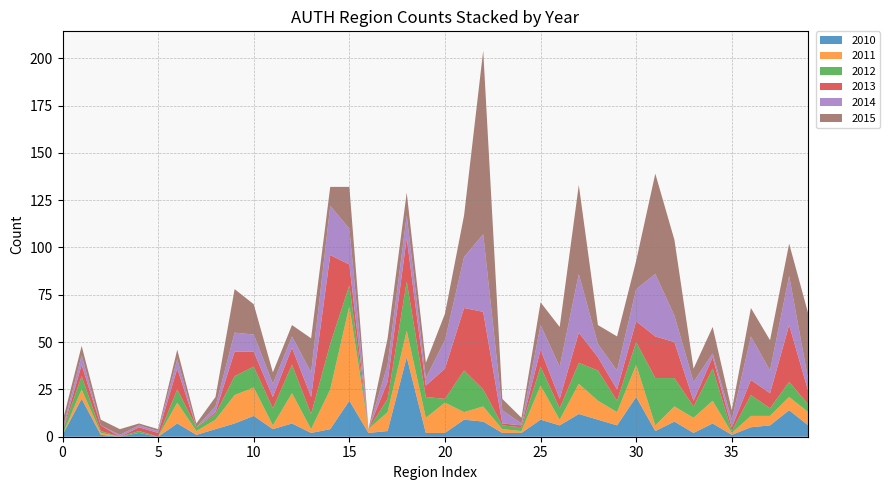

Reading right to left, transcribe all the data shown in this chart.

2010: 6	14	6	5	1	7	2	8	3	21	6	9	12	6	9	2	2	8	9	2	2	42	3	2	19	4	2	7	4	11	7	4	1	7	0	2	0	1	20	1
2011: 7	7	5	6	1	12	8	8	3	17	7	10	16	3	18	1	2	8	4	16	8	14	10	2	50	21	2	16	2	15	15	5	2	11	0	0	0	1	5	0
2012: 4	8	4	11	1	17	6	15	25	12	6	16	11	6	10	2	2	9	22	2	11	26	7	0	11	24	8	15	9	11	10	3	2	7	0	1	0	1	7	2
2013: 7	30	8	8	2	6	3	19	22	11	6	7	16	5	9	1	1	41	33	16	6	23	9	0	11	47	9	9	6	8	13	1	0	11	2	2	0	3	6	0
2014: 6	26	12	23	4	2	10	14	33	17	10	7	31	17	13	1	7	41	27	15	4	12	9	0	19	26	13	6	7	9	10	3	0	5	1	1	1	0	5	1
2015: 35	17	16	15	5	14	7	40	53	15	18	10	47	21	12	3	6	97	22	14	8	12	14	0	22	10	18	6	6	16	23	5	2	5	1	1	3	3	5	4